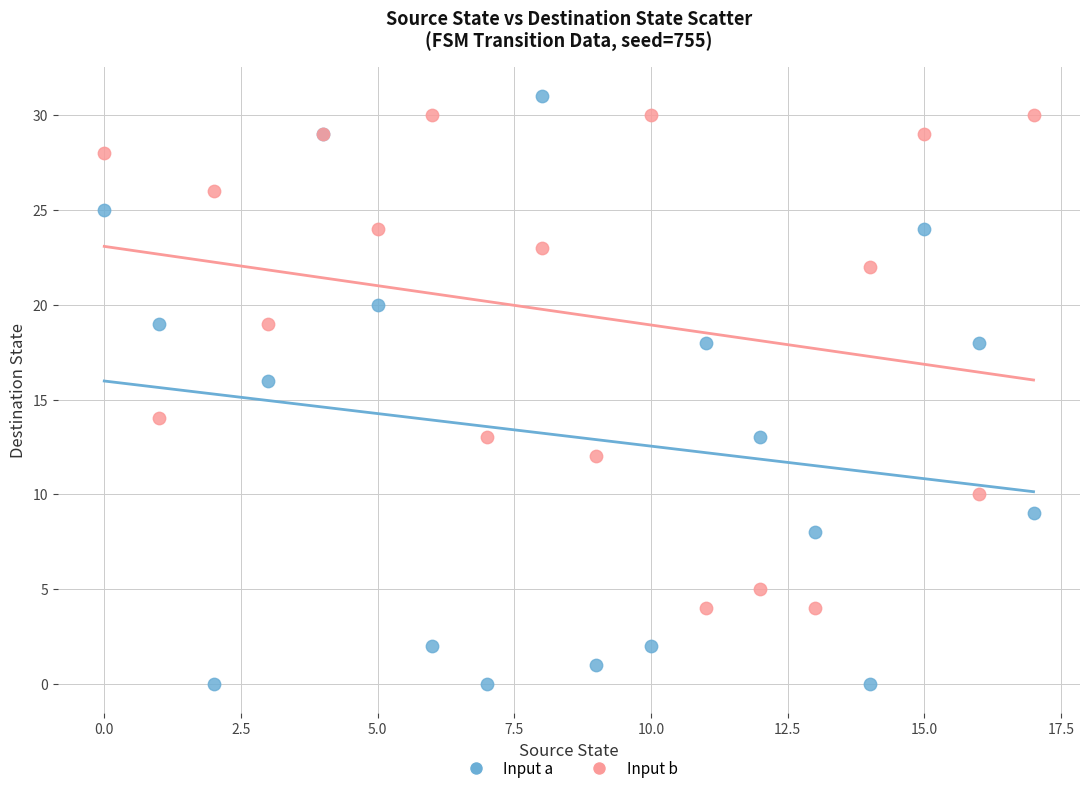

Which series has the widest spread of Y values?

Input a